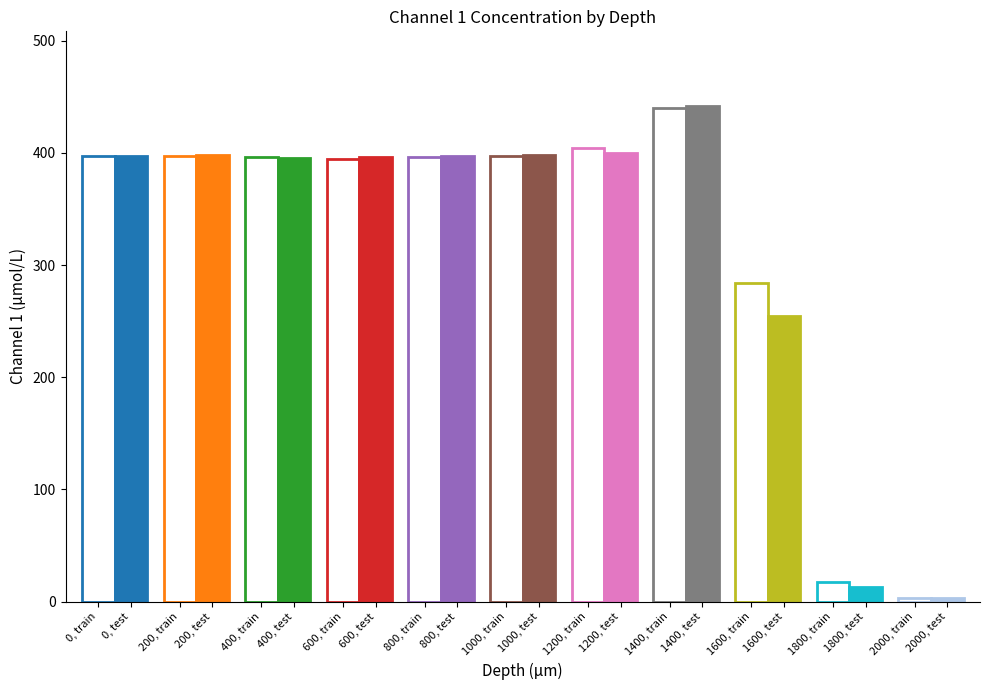

Which category has the lowest value across all series?

2000